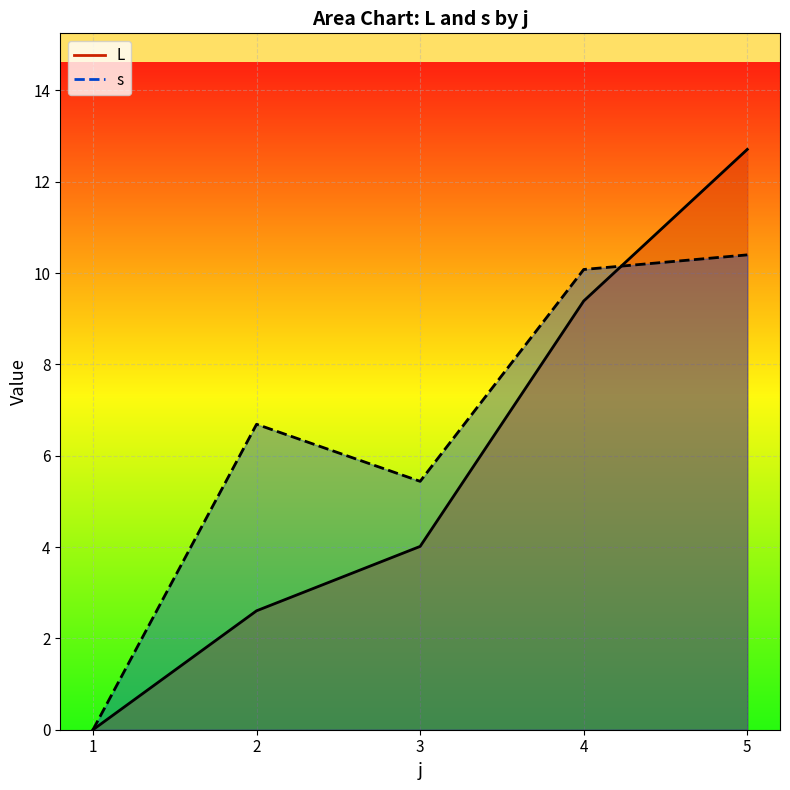

Count the number of categories in the chart.

5